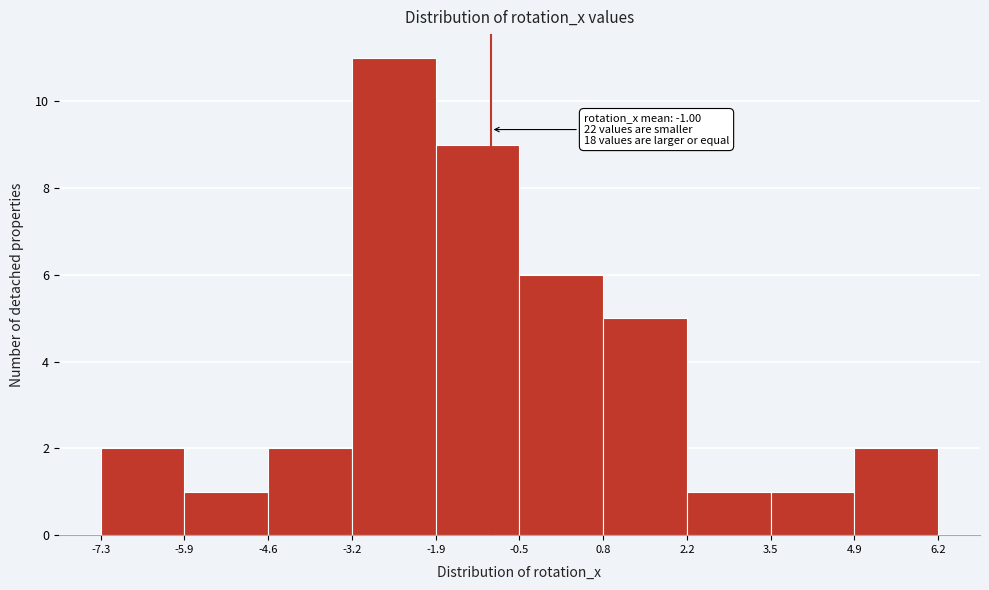

Over which range of the x-axis is the bar tallest?

-3.2 to -1.9